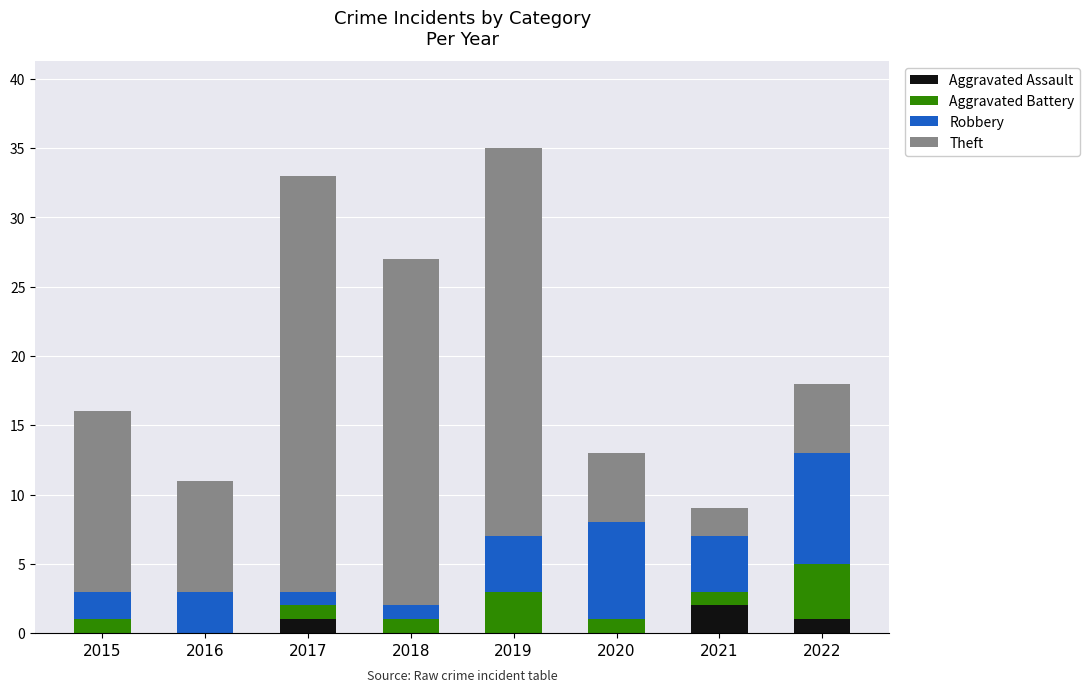

What is the total value across all series at 2017?

33